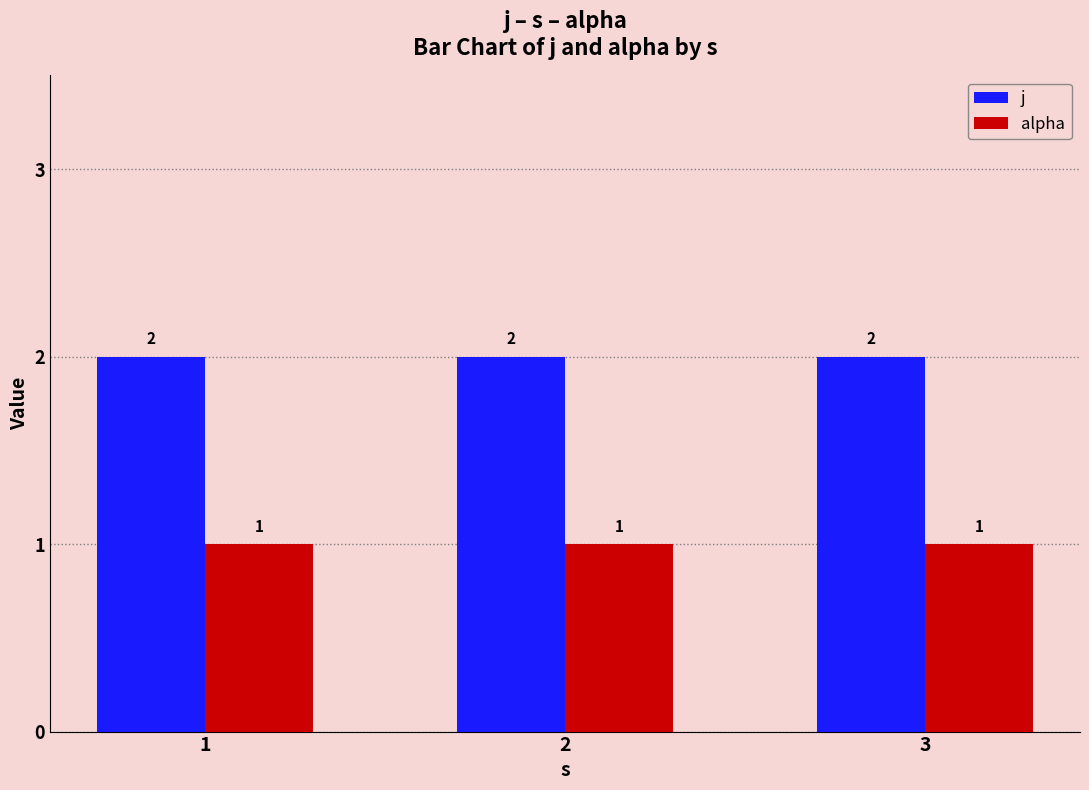

What is the total value across all series at 2?

3